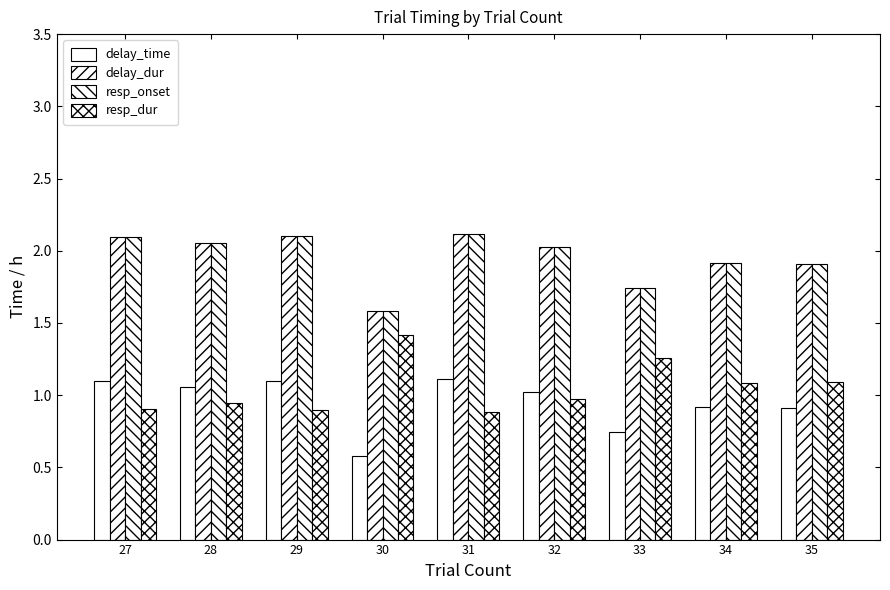

How many groups of bars are there?

9